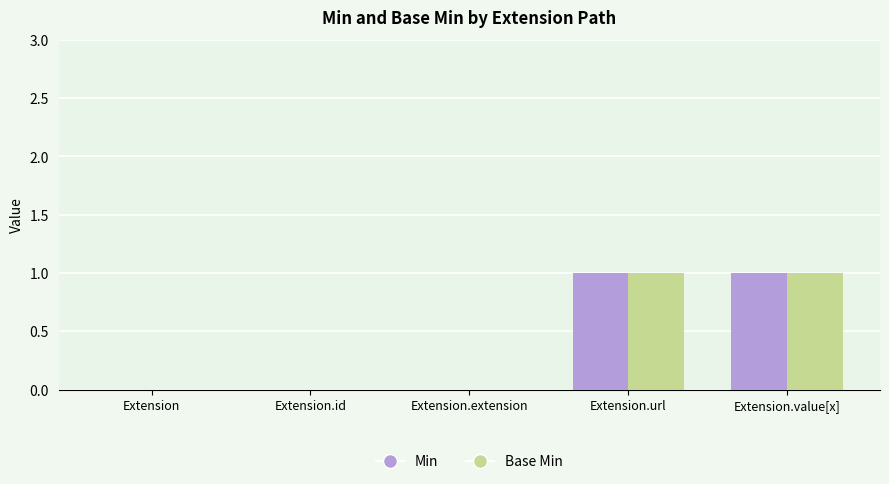

The value of Base Min at Extension.extension is 0. True or false?

True